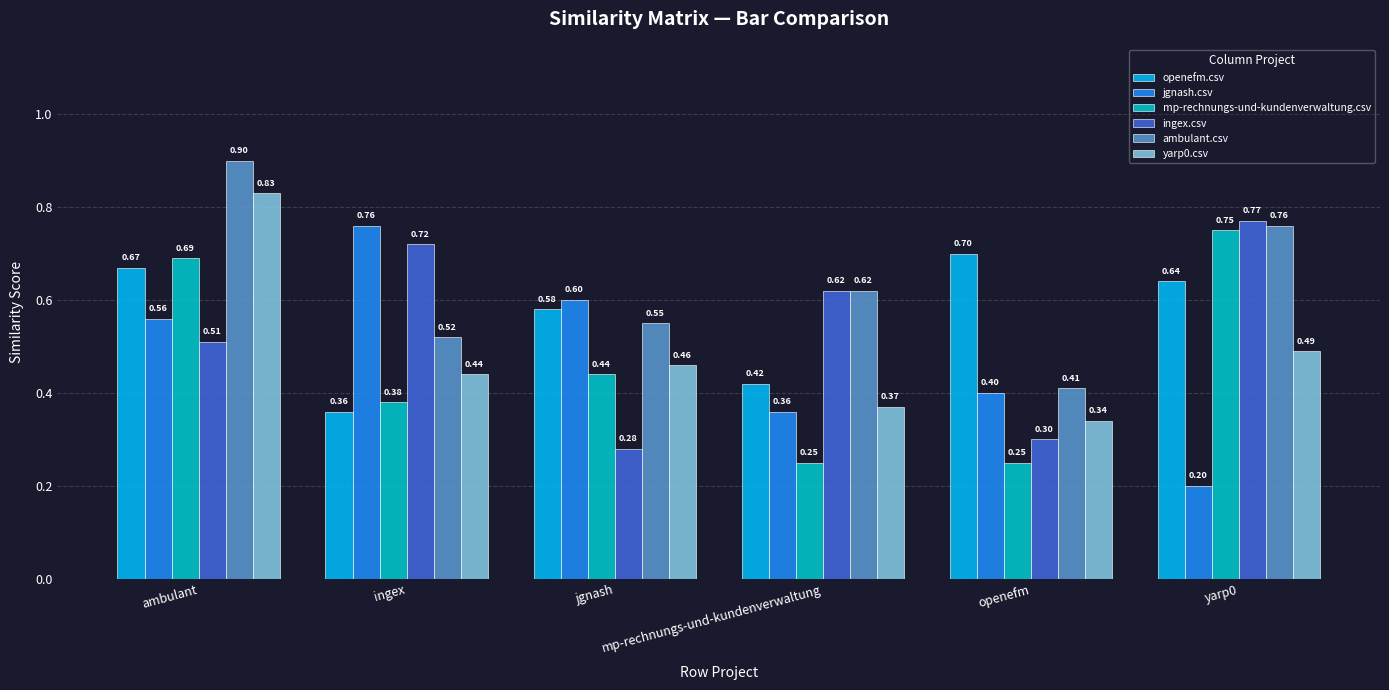

What is the minimum value shown in the chart?

0.2